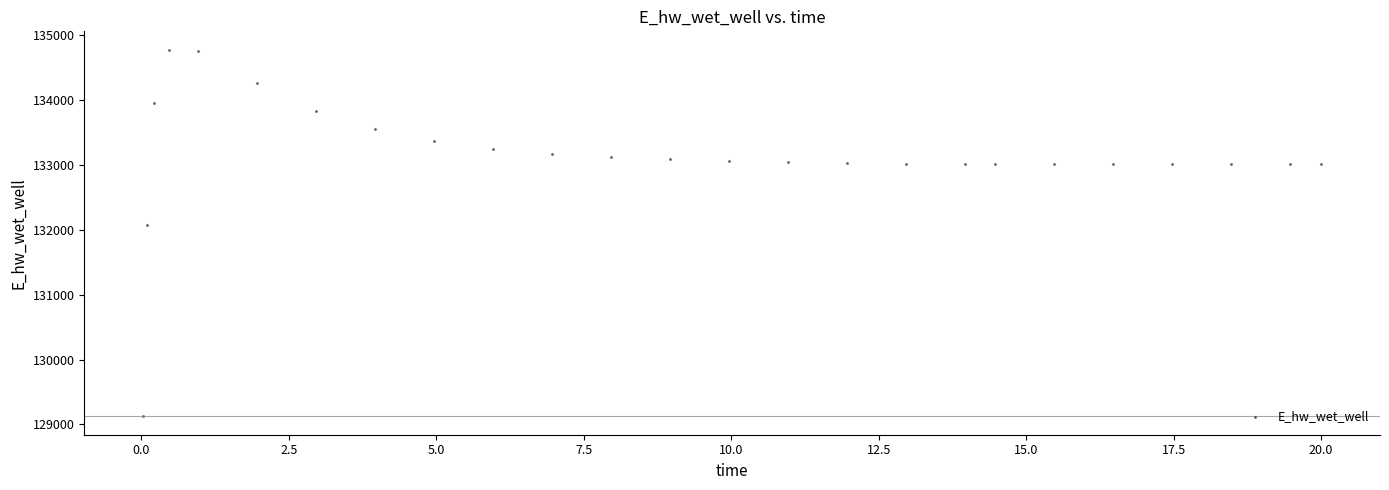

What is the range of X values (max minus min)?

20.0